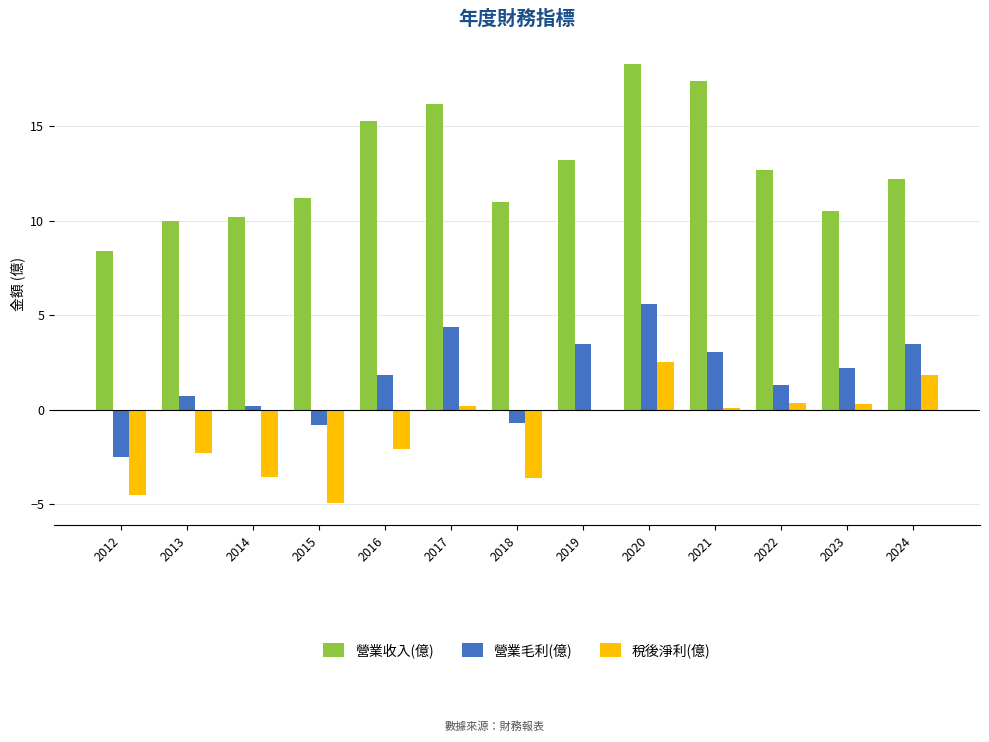

What is the approximate value of 營業毛利(億) at 2020?

5.6